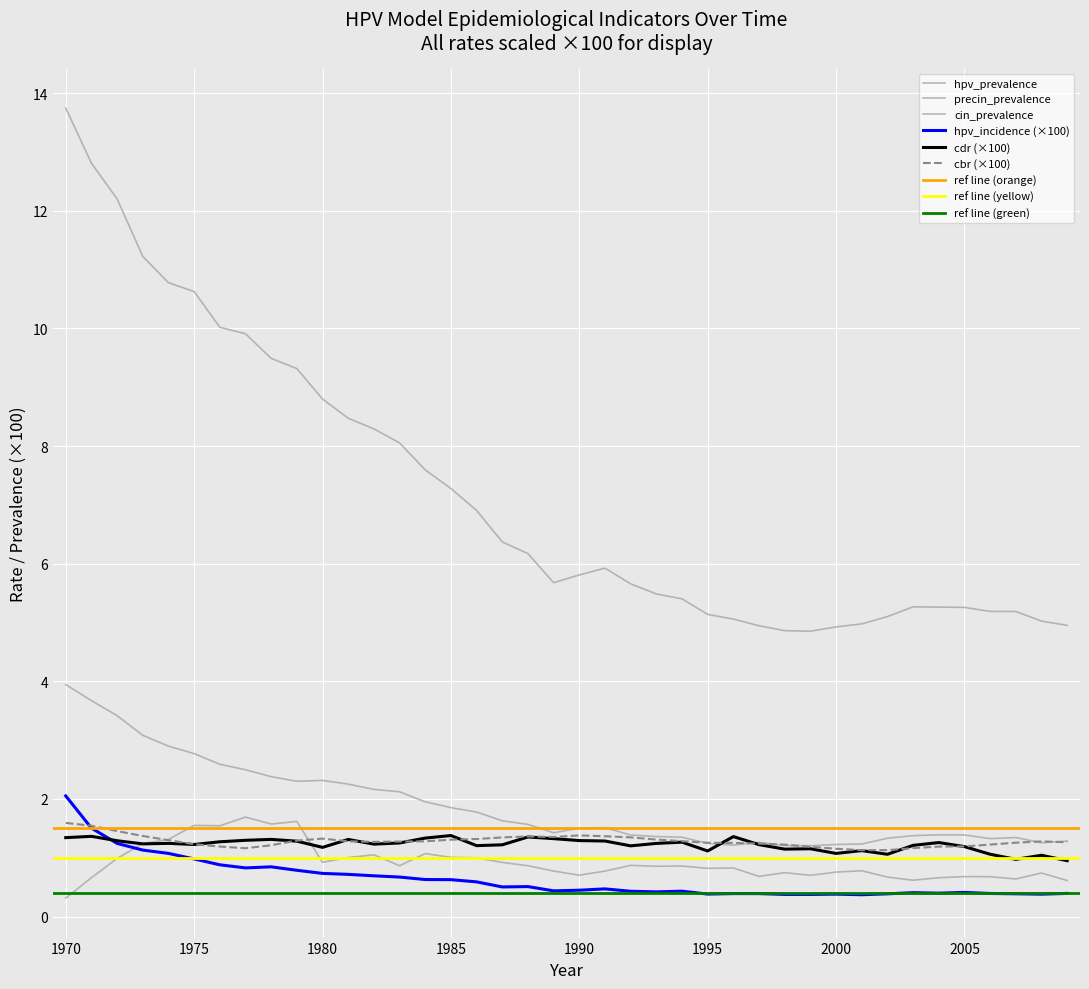

True or false: cbr has a value of 1.9 at 1990.

False